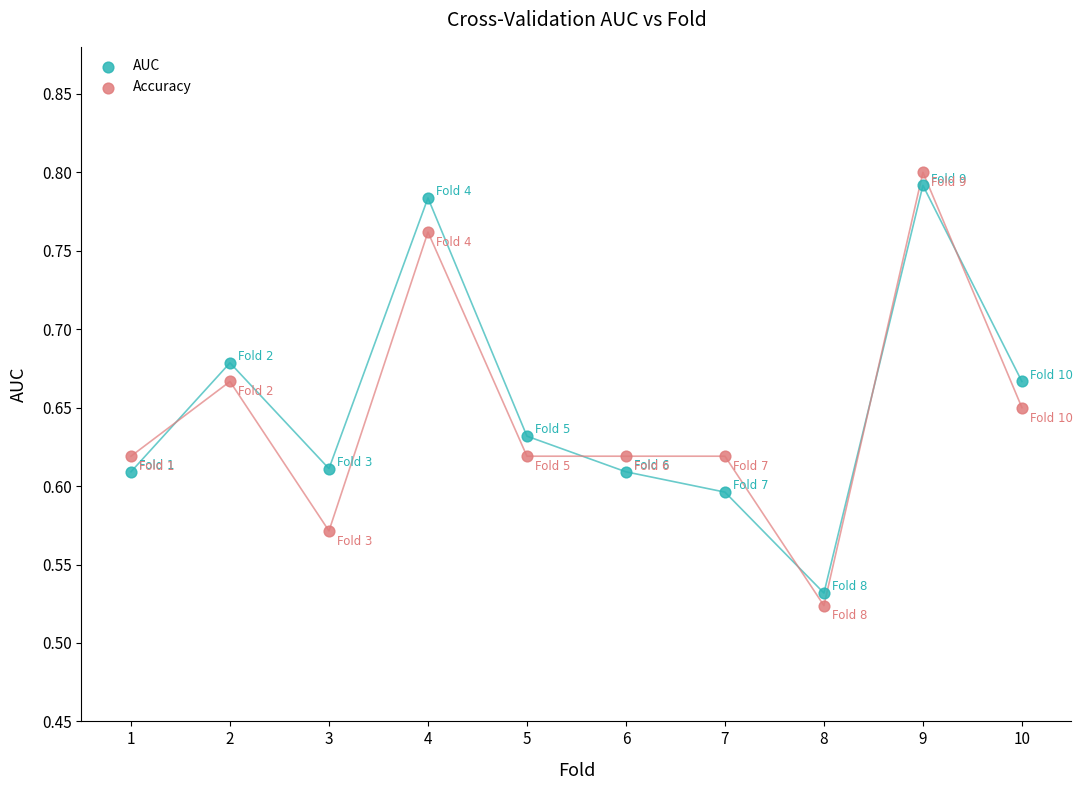

Across all data points, what is the range of Y values (max minus min)?

0.3